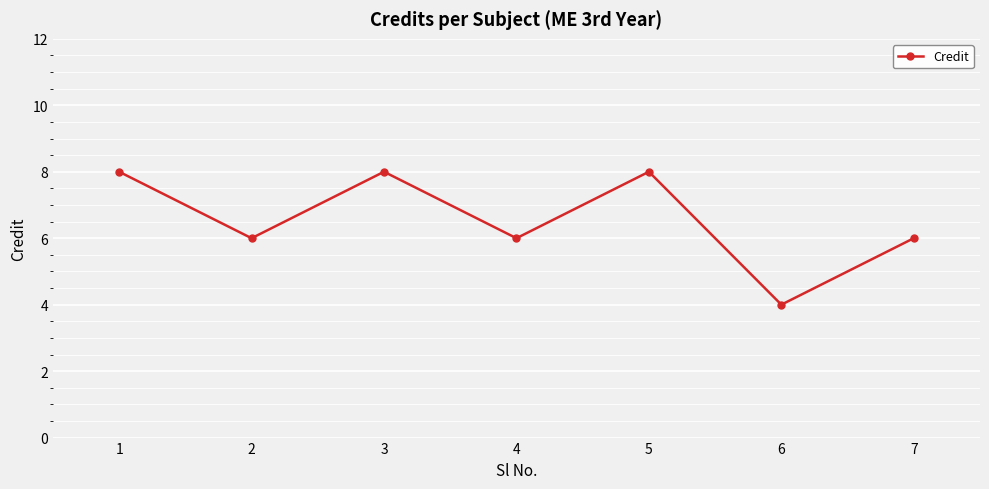

What is the sum of the values at 7 and 4?

12